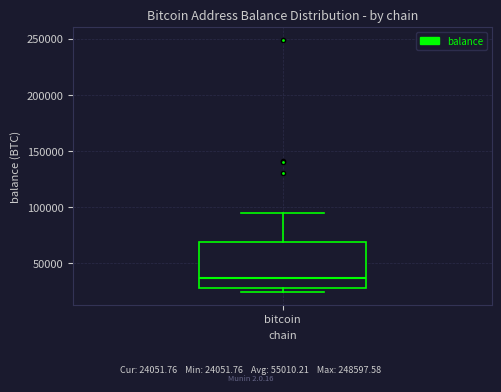

Transcribe this box plot: give where the median line is, the range the box spans, and where the two whiskers end, as read against the y-axis. The values are not printed on the chart, so give them approximately, as read against the axis.

median 35000, box 30000 to 70000, whiskers 25000 to 95000